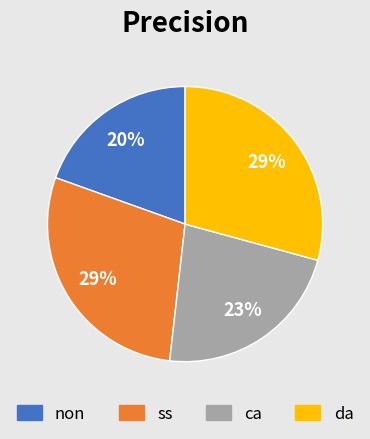

How many segments does this pie chart have?

4